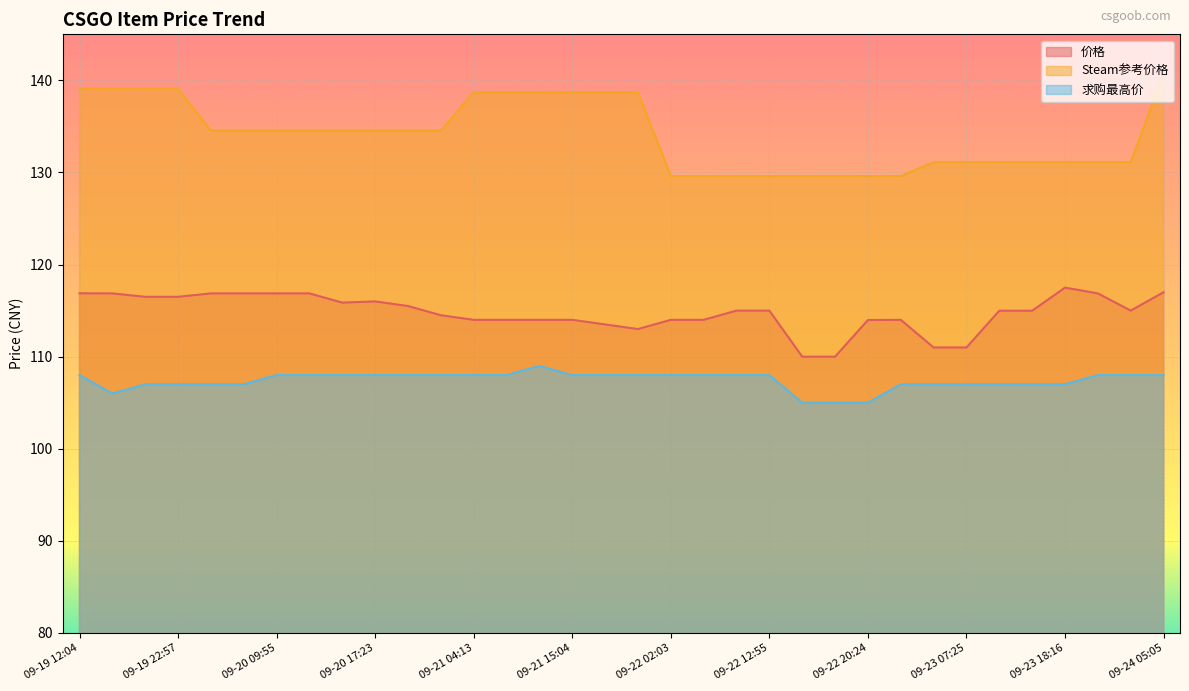

What is the label of the 5th point from the left?

09-20 02:39